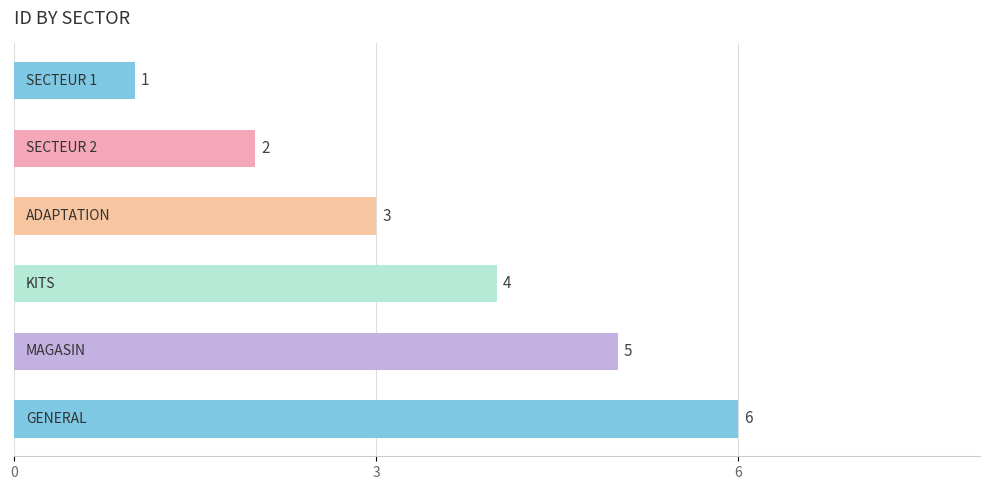

What is the difference between the maximum and second lowest values?

4